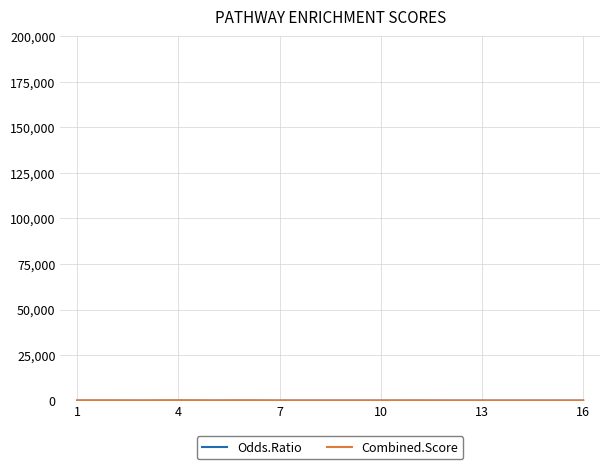

Does the chart display data point markers on the line(s)?

No